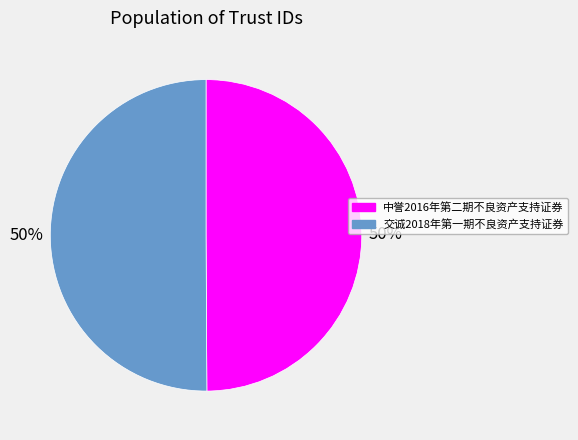

To the nearest percent, what is the combined percentage of 交诚2018年第一期不良资产支持证券 and 中誉2016年第二期不良资产支持证券?

100%